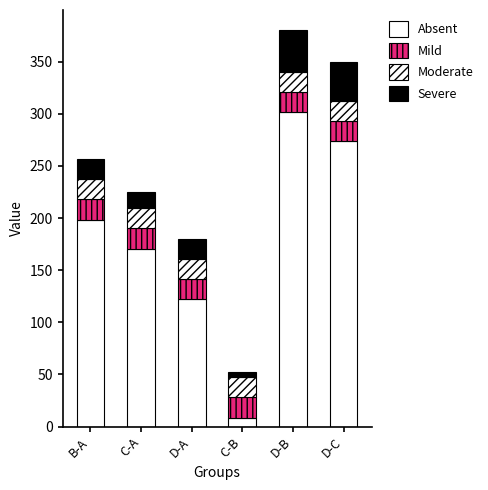

How many data points in Absent are less than 198?

3